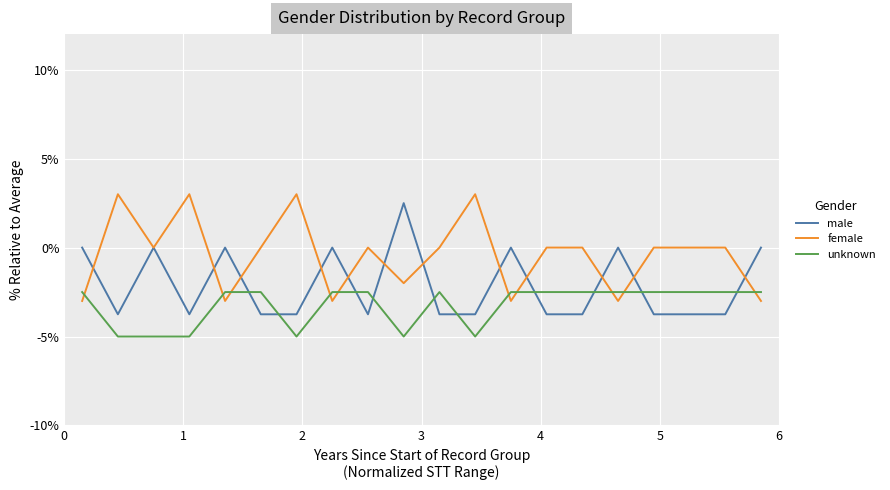

What are all the series names shown in the legend?

male, female, unknown